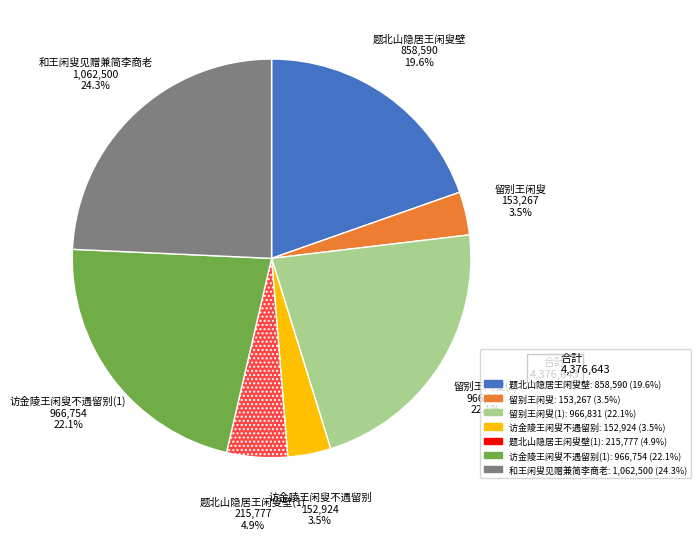

Is there any slice that represents more than half of the pie?

No